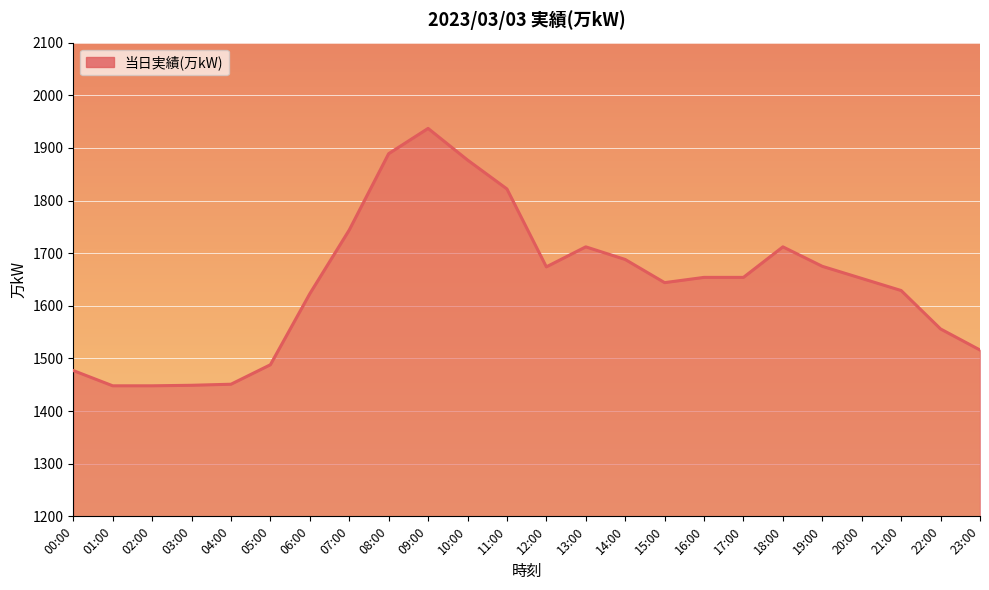

What is the difference between the values at 03:00 and 23:00?

67